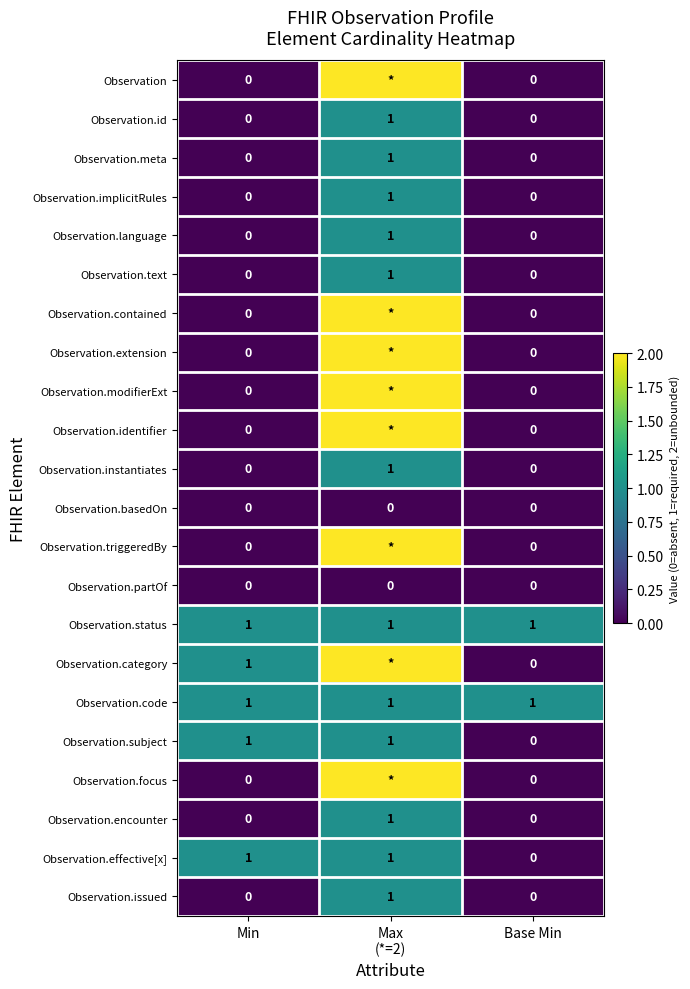

Between Base Min and Min, which is larger?

Base Min